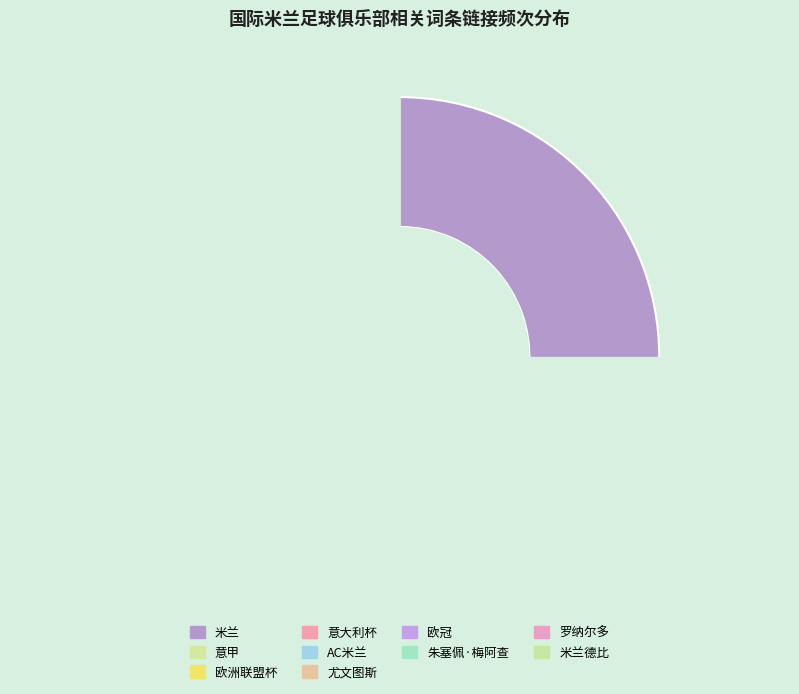

Which slice is the smallest?

米兰德比